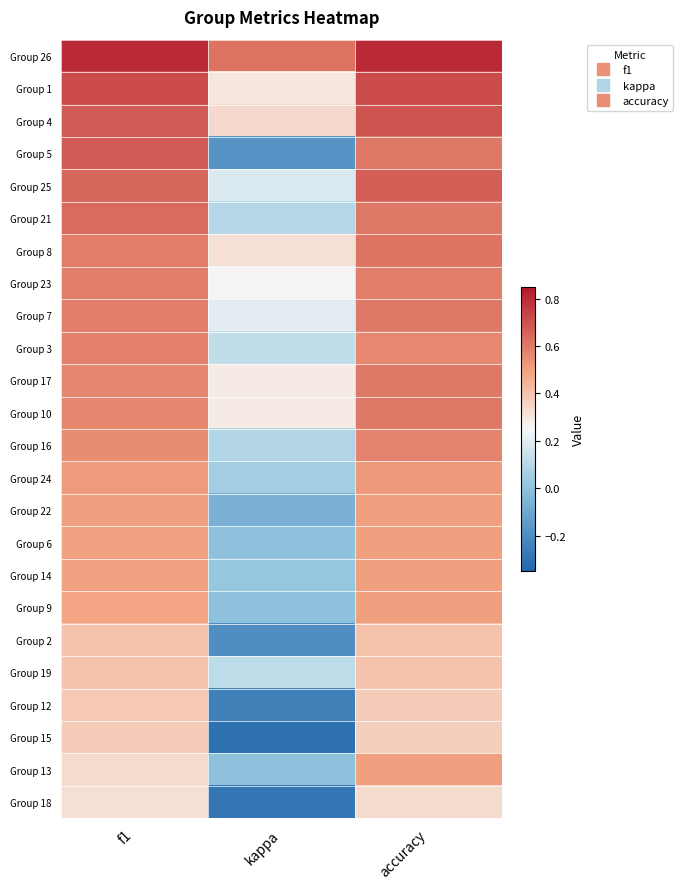

How many data points does each series have?

3